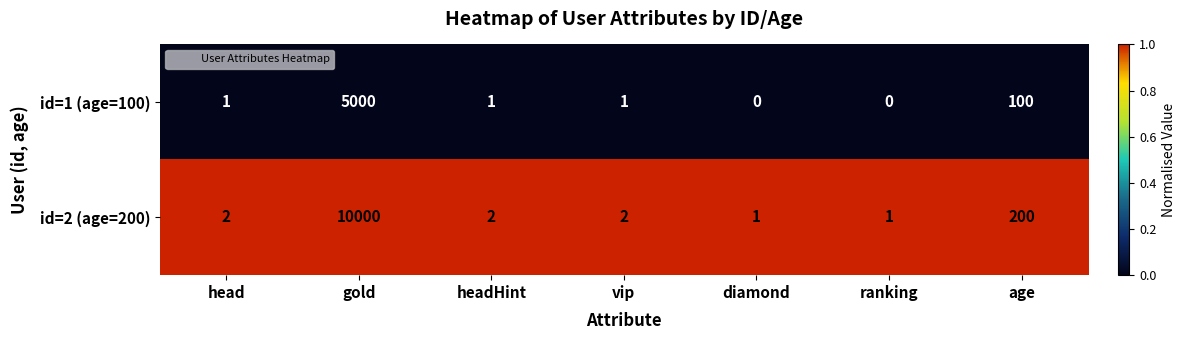

Reading left to right, list all the values displayed in this chart.

id=1 (age=100): 1	5000	1	1	0	0	100
id=2 (age=200): 2	10000	2	2	1	1	200